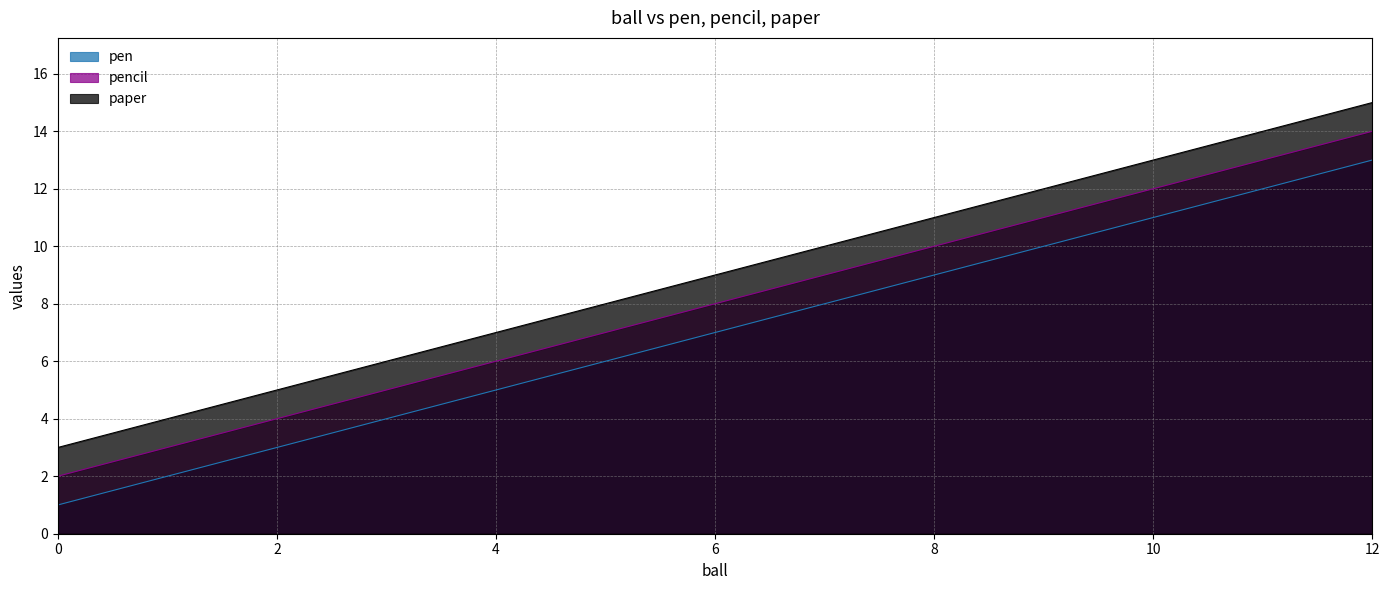

The value of pencil at 0 is 3. True or false?

False